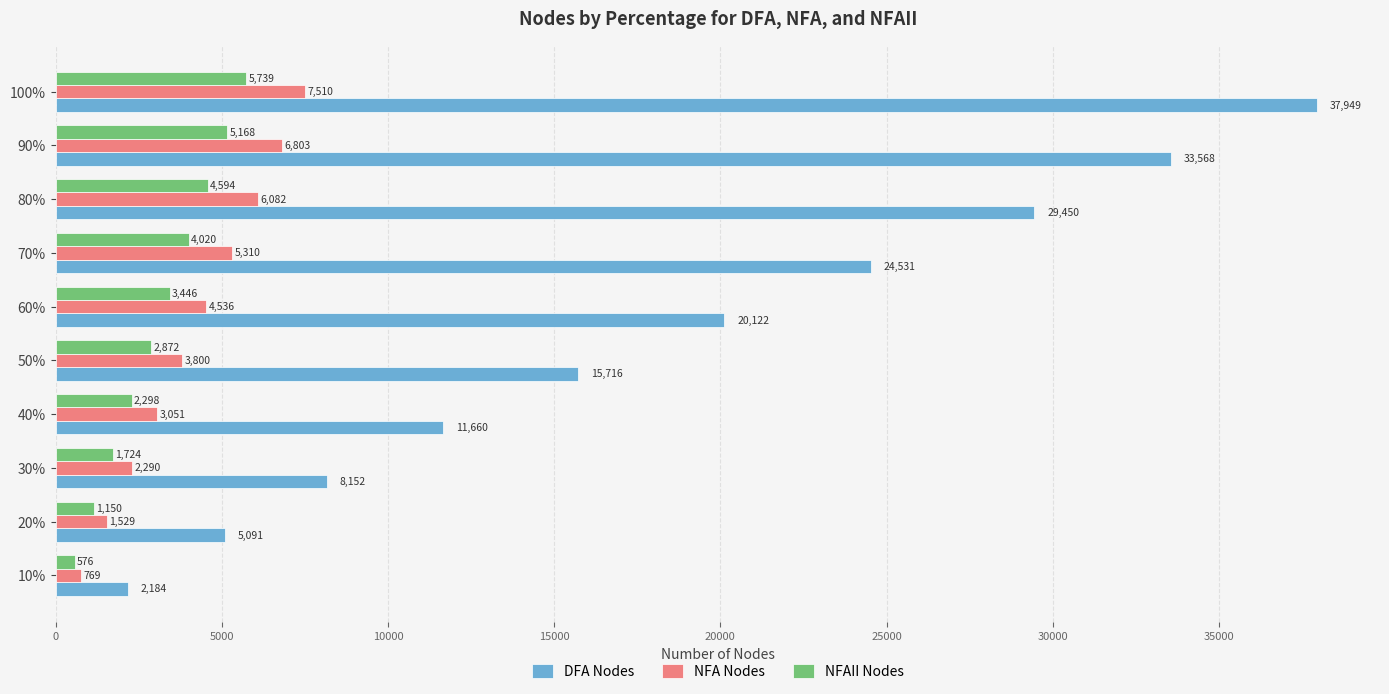

Count the number of data series in this chart.

3